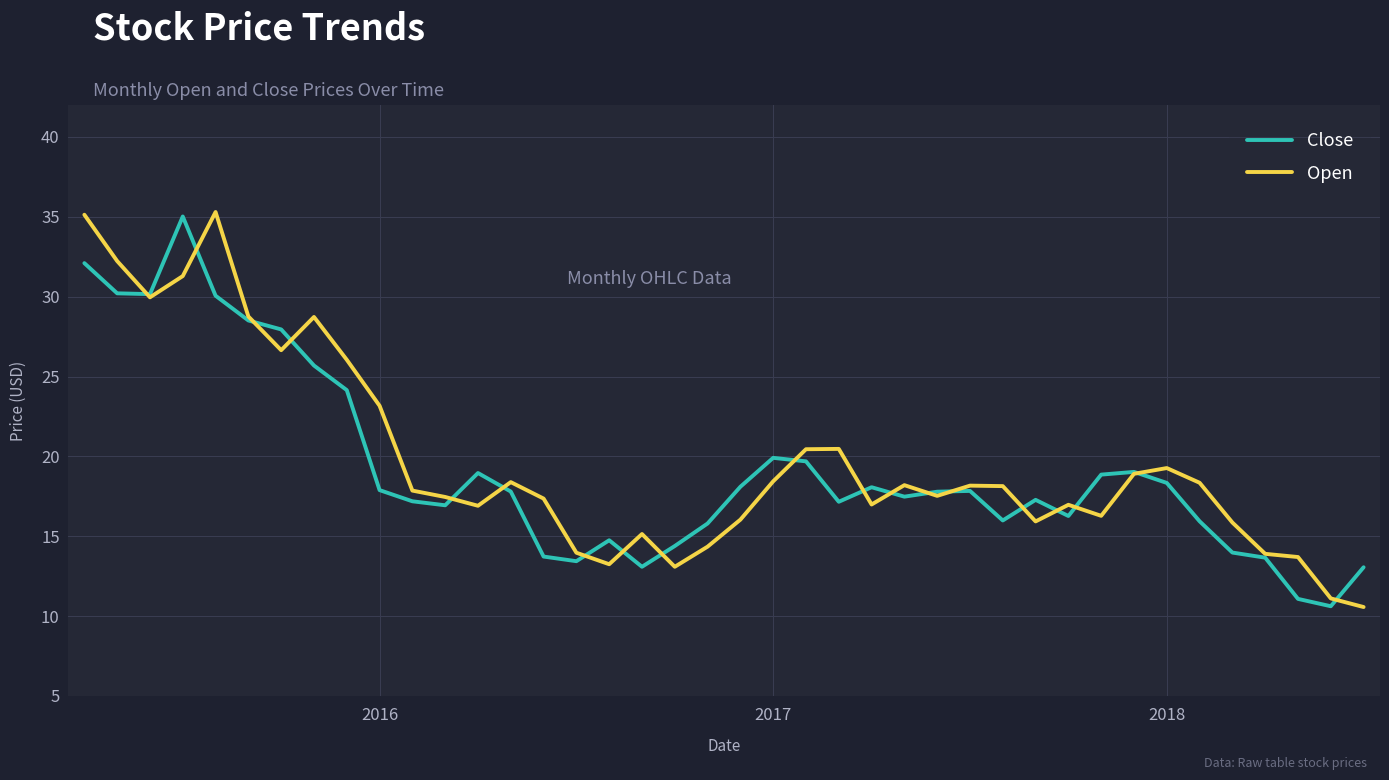

What is the lowest value of the Close series?

10.6